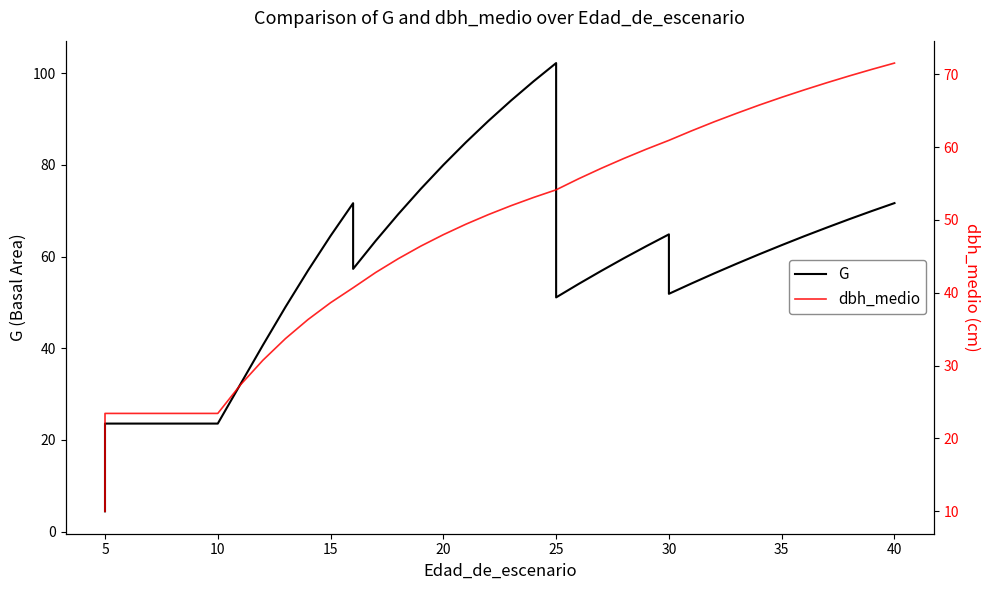

Where do dbh_medio and G first cross each other?

5 and 5